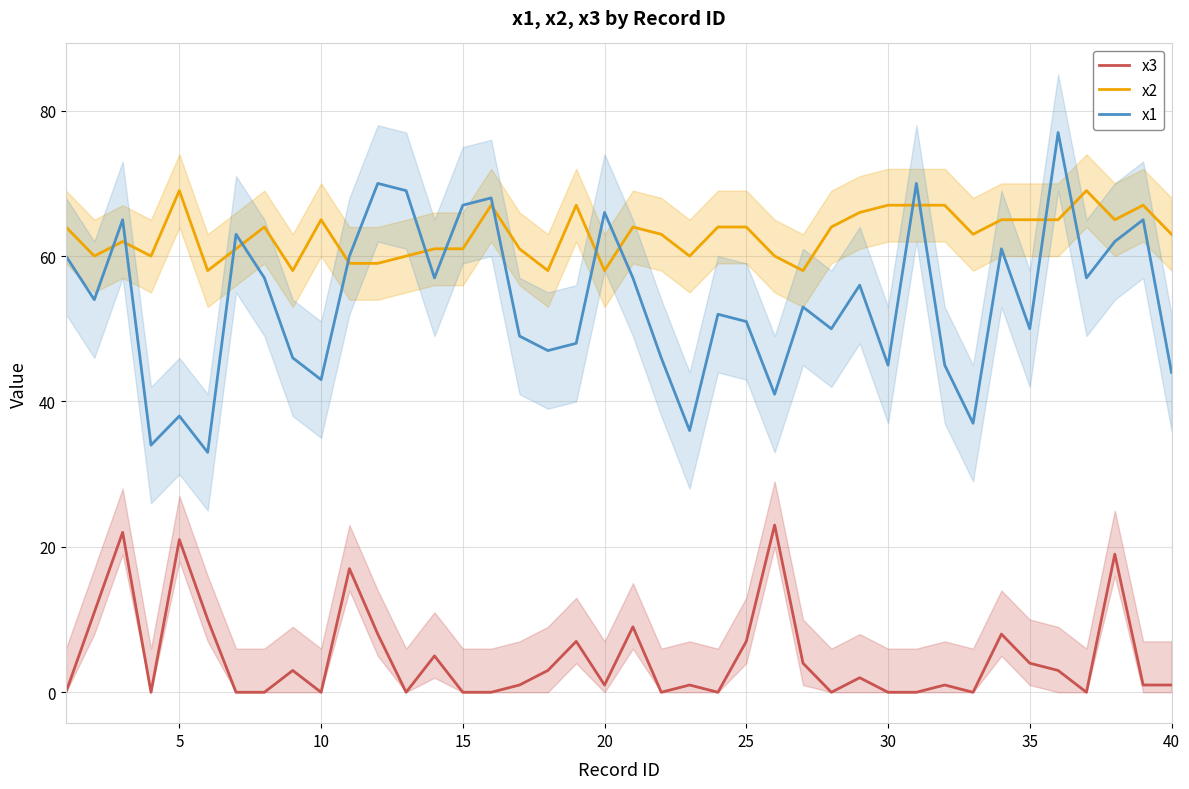

True or false: x2 has more than 1 interior local peaks.

True